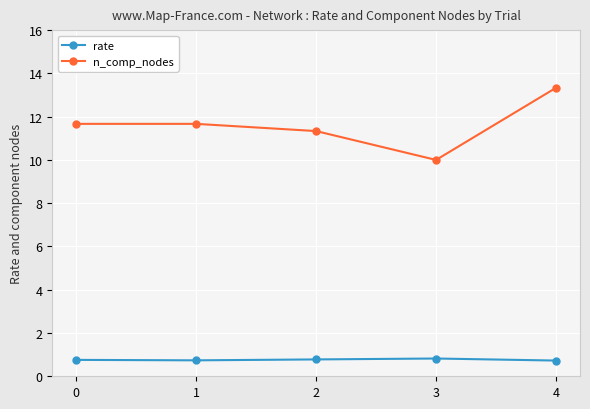

What is the total value across all series at 0?

12.4